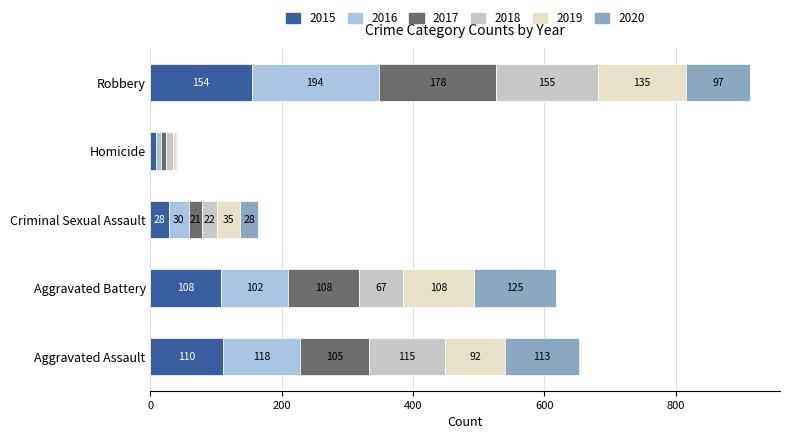

At which category is the sum across all series the highest?

Robbery